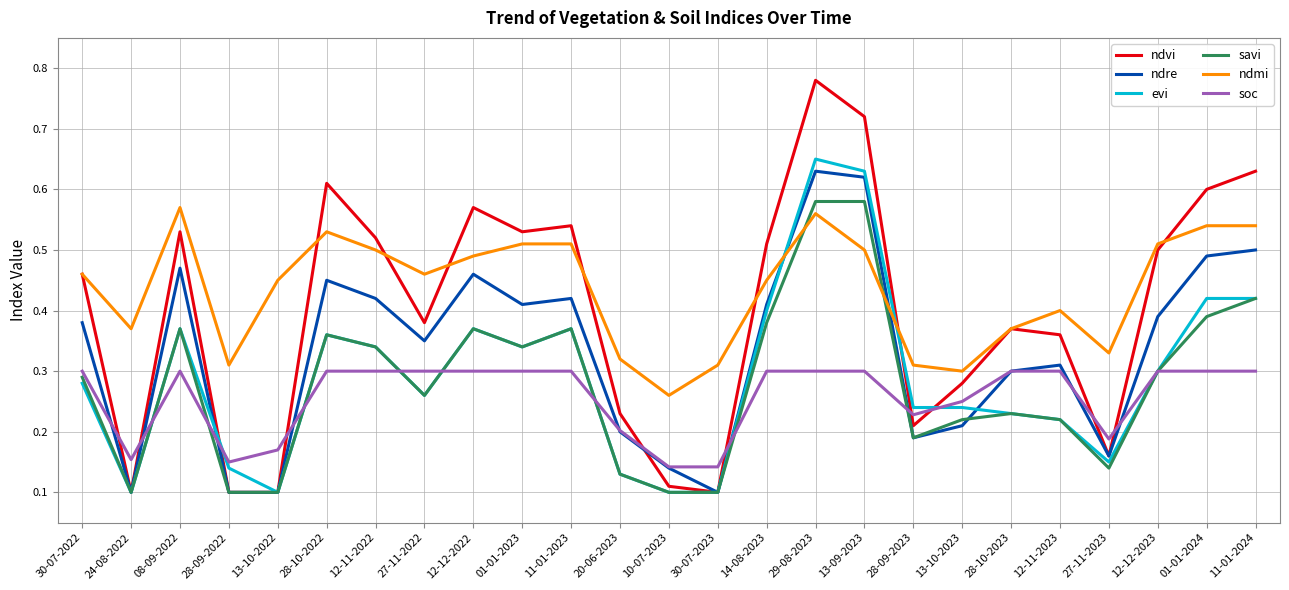

True or false: ndvi has more than 0 points higher than both neighbors.

True